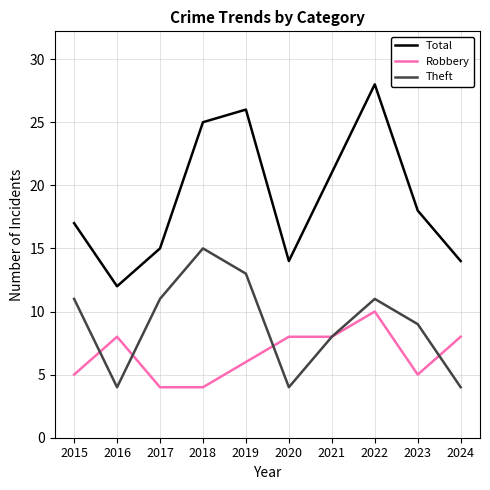

How many values in the Robbery series are below 8?

5